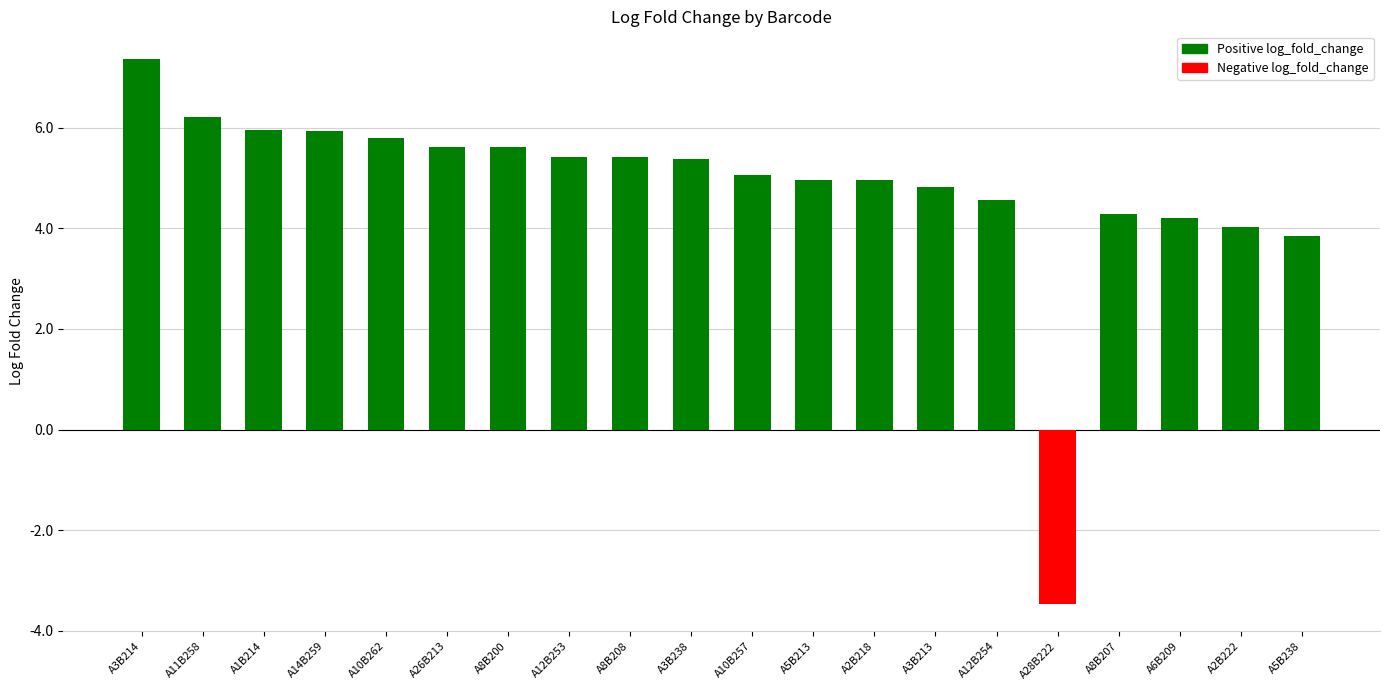

What is the average value?

4.8